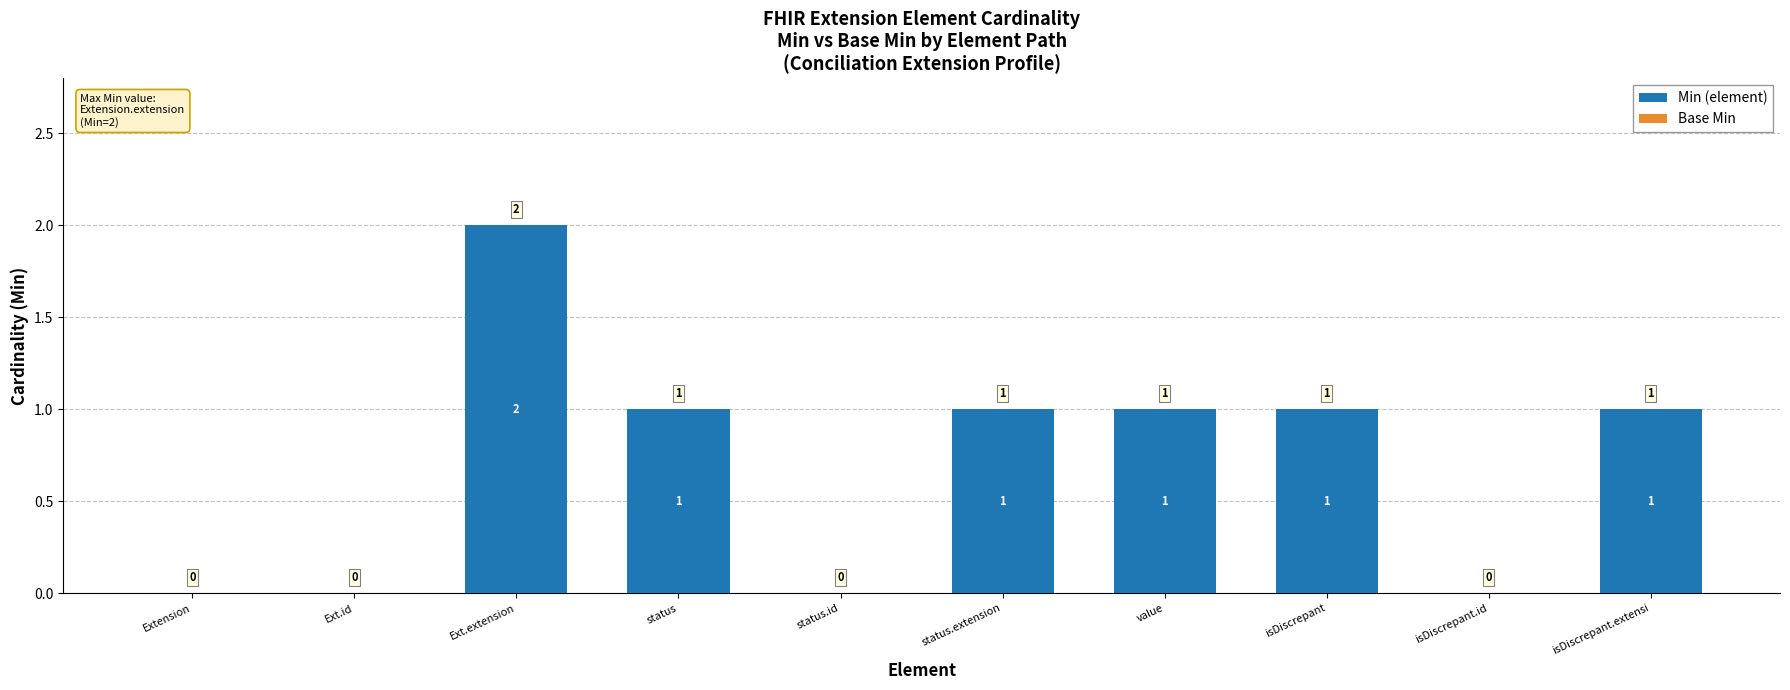

Reading right to left, list all the values displayed in this chart.

isDiscrepant.extensi=1	isDiscrepant.id=0	isDiscrepant=1	value=1	status.extension=1	status.id=0	status=1	Ext.extension=2	Ext.id=0	Extension=0